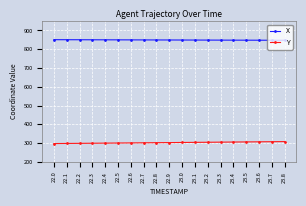

True or false: X and Y cross at least once.

False